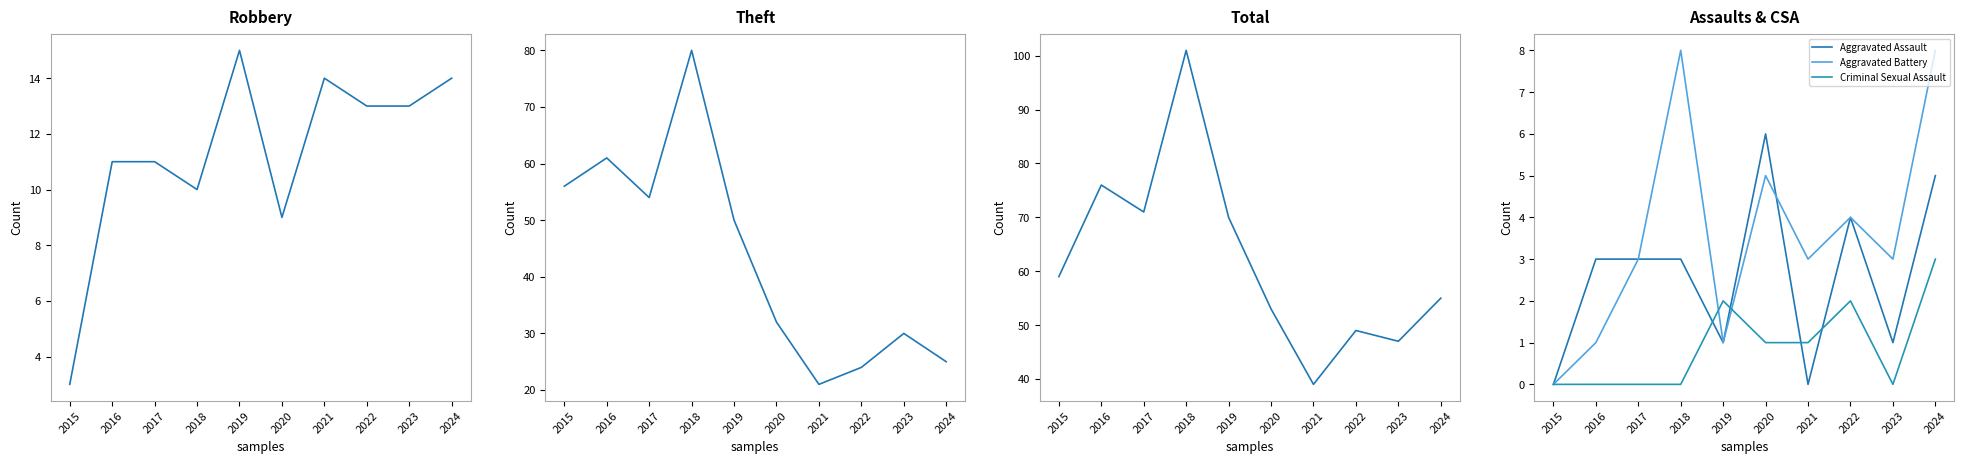

How many positive values does the Criminal Sexual Assault series have?

5